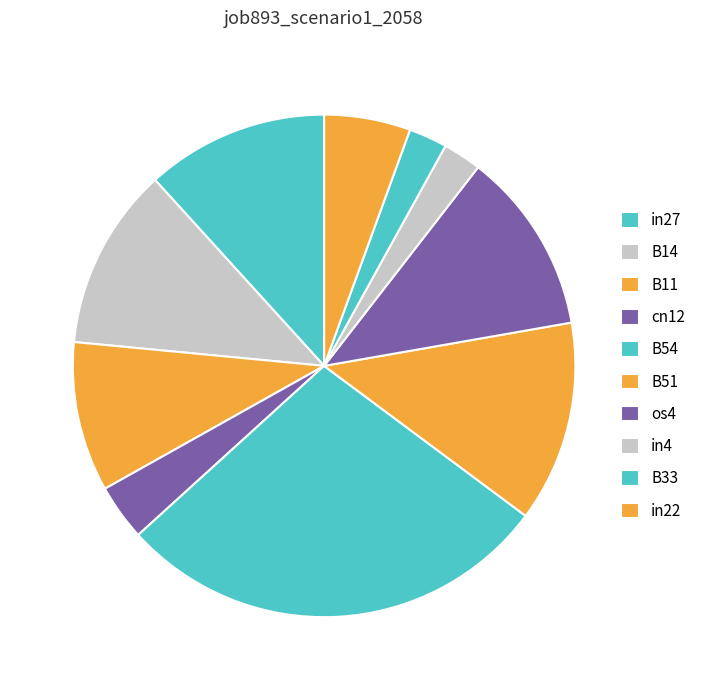

What is the change in value from B11 to cn12?

-0.1